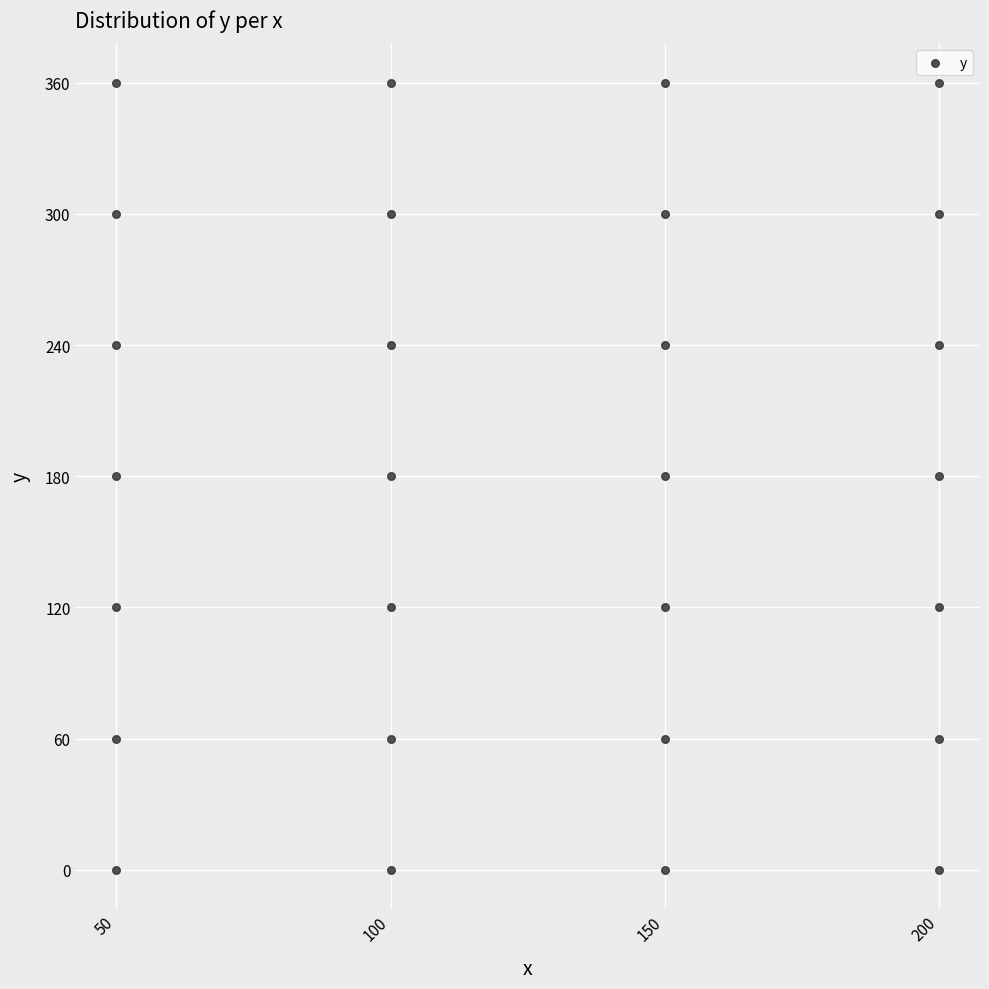

What is the range of X values (max minus min)?

150